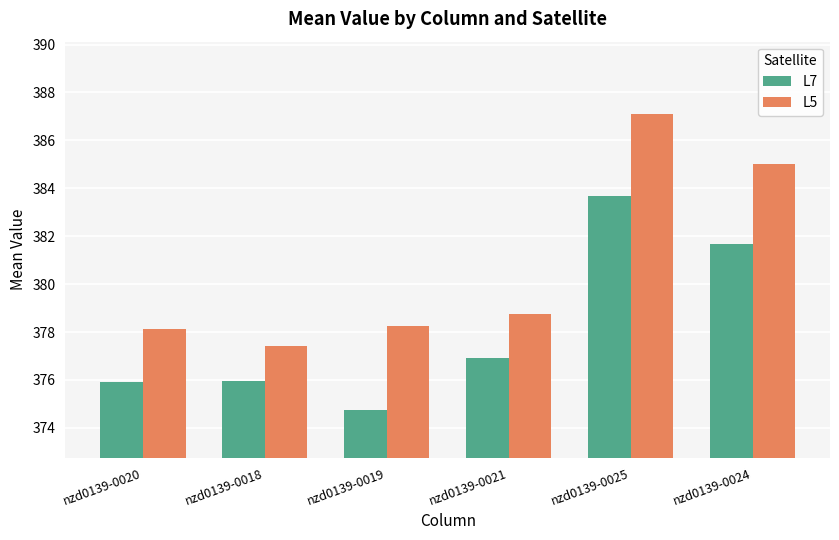

List the series in order of their overall mean, highest first.

L5, L7